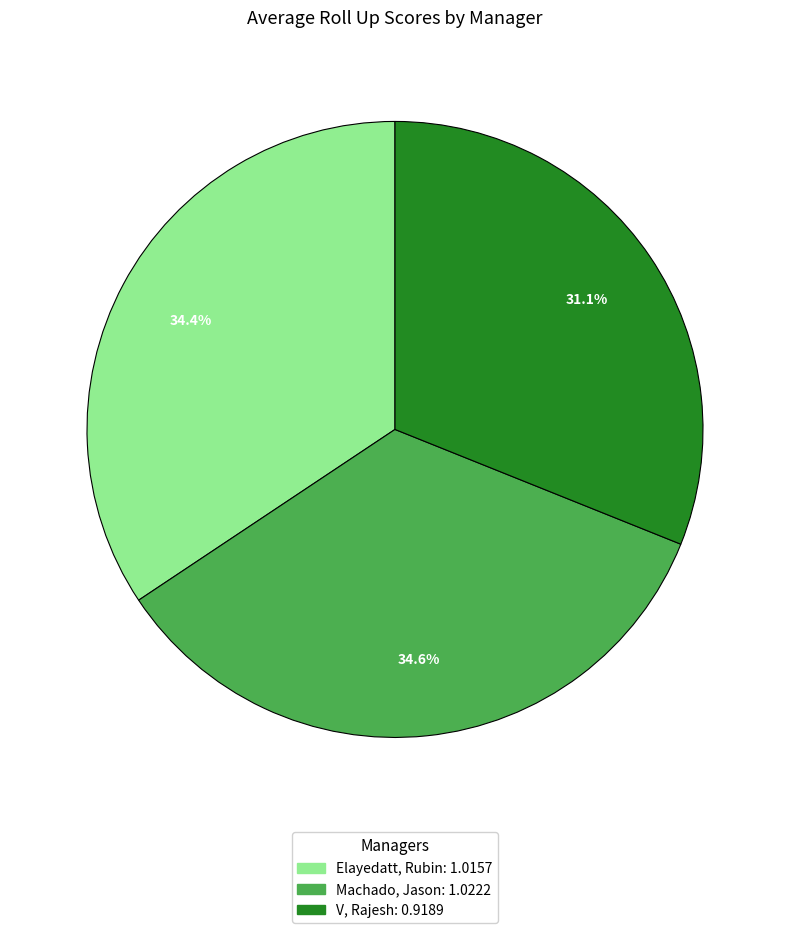

True or false: Elayedatt, Rubin accounts for 45% of the total.

False